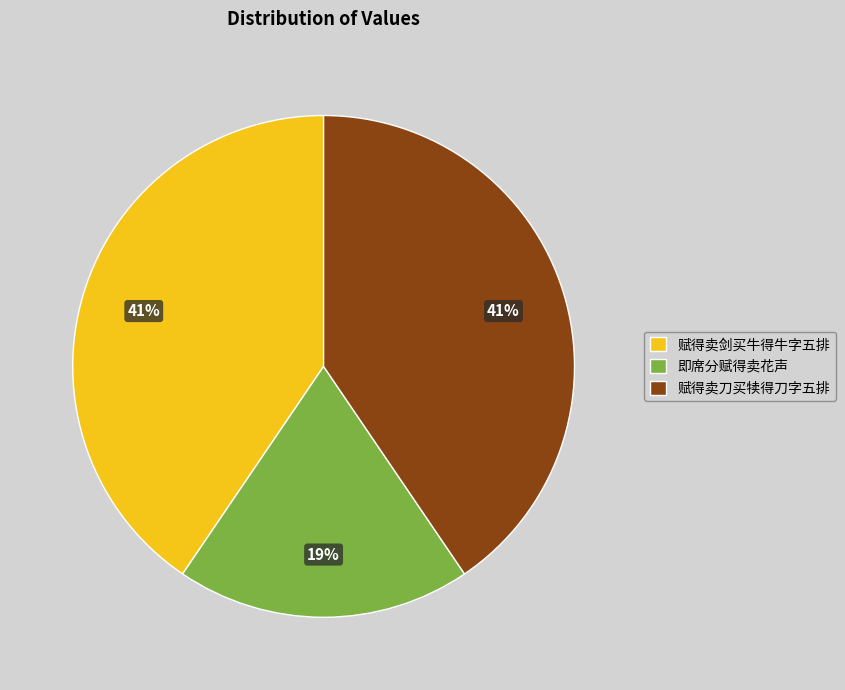

Count the number of slices in the pie.

3